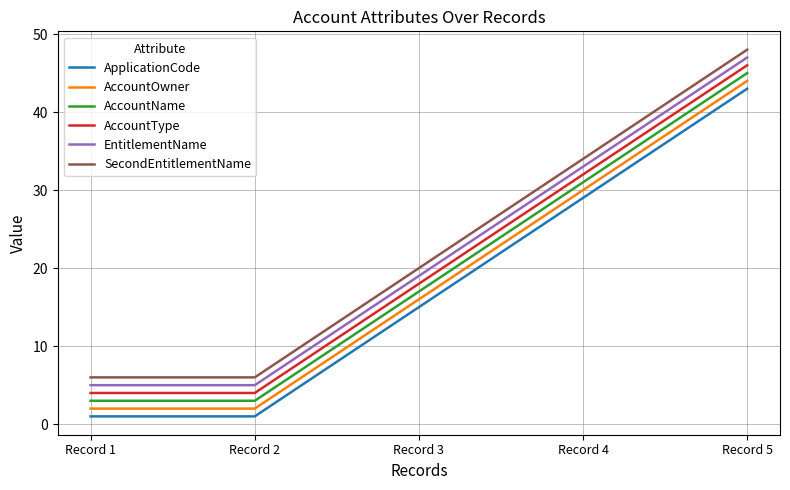

Reading left to right, what are all the values shown in this chart?

ApplicationCode: Record 1=1	Record 2=1	Record 3=15	Record 4=29	Record 5=43
AccountOwner: Record 1=2	Record 2=2	Record 3=16	Record 4=30	Record 5=44
AccountName: Record 1=3	Record 2=3	Record 3=17	Record 4=31	Record 5=45
AccountType: Record 1=4	Record 2=4	Record 3=18	Record 4=32	Record 5=46
EntitlementName: Record 1=5	Record 2=5	Record 3=19	Record 4=33	Record 5=47
SecondEntitlementName: Record 1=6	Record 2=6	Record 3=20	Record 4=34	Record 5=48